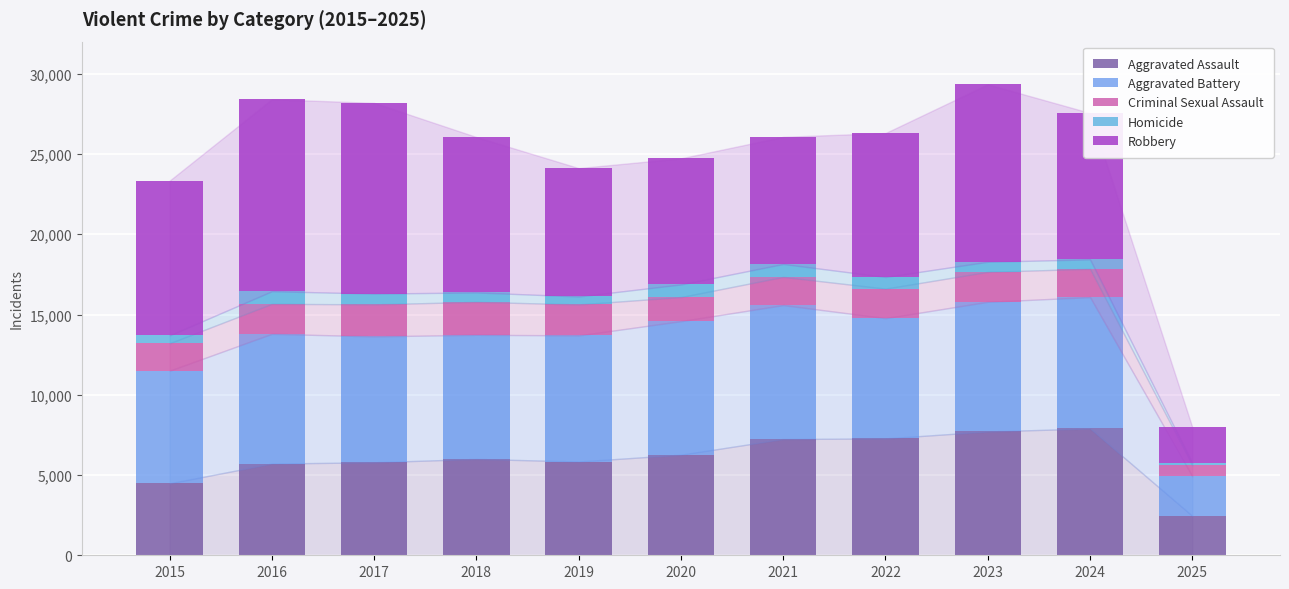

How many data points in Aggravated Assault are less than 6002?

5